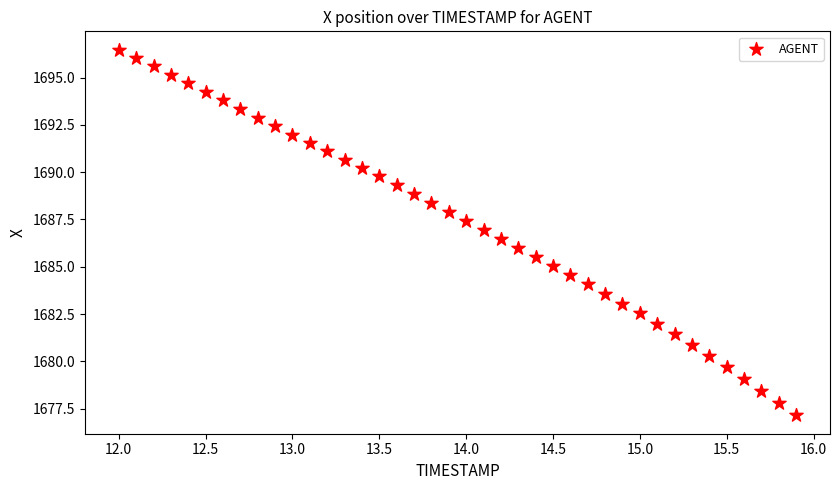

What is the range of X values (max minus min)?

3.9